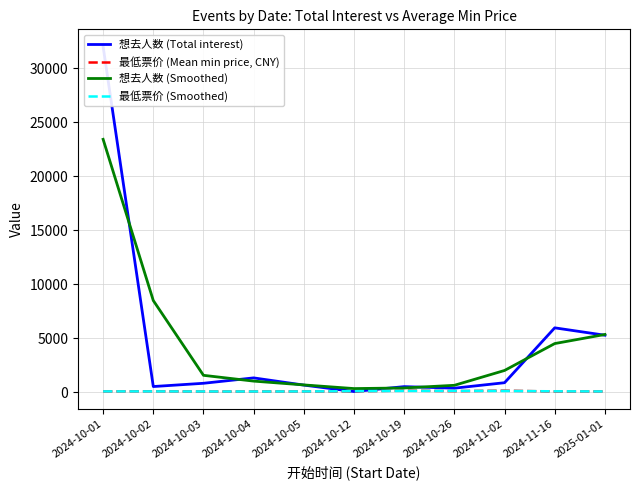

True or false: 最低票价 (Smoothed) has a value of 71.5 at 2024-10-04.

False